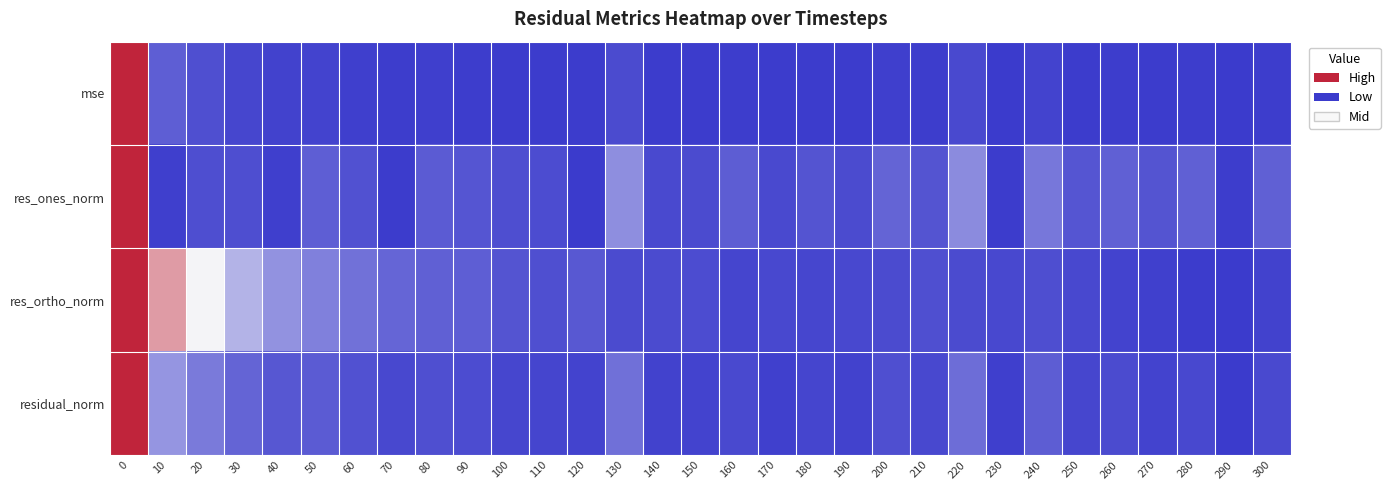

How many categories are shown in the chart?

31